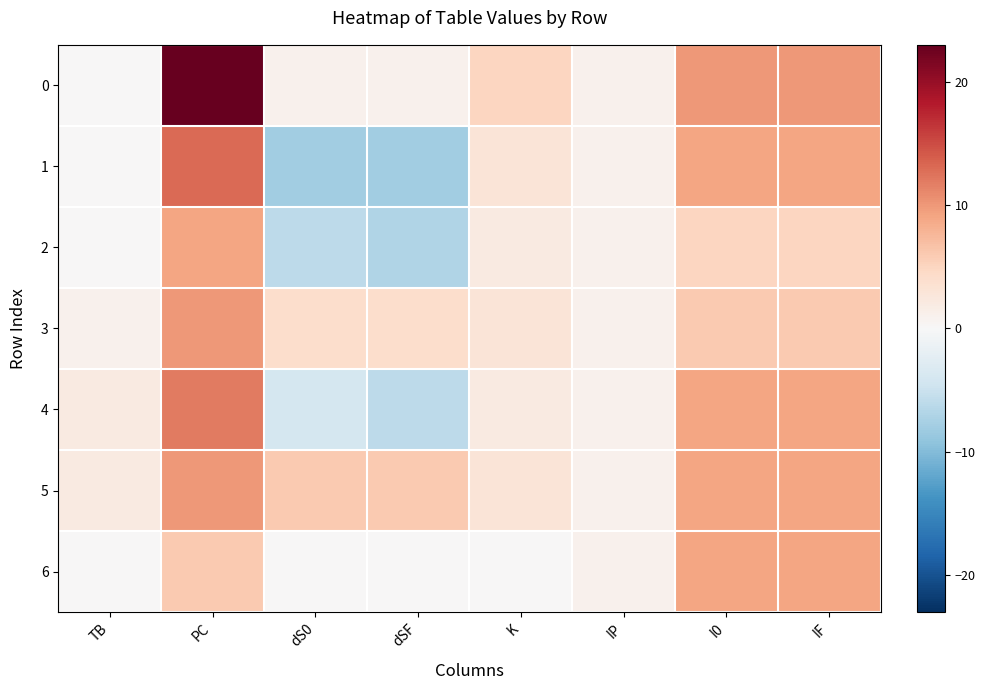

Reading left to right, list all the values displayed in this chart.

0: TB=0	PC=23	dS0=1	dSF=1	K=5	IP=1	I0=10	IF=10
1: TB=0	PC=13	dS0=-8	dSF=-8	K=3	IP=1	I0=9	IF=9
2: TB=0	PC=9	dS0=-6	dSF=-7	K=2	IP=1	I0=5	IF=5
3: TB=1	PC=10	dS0=4	dSF=4	K=3	IP=1	I0=6	IF=6
4: TB=2	PC=12	dS0=-4	dSF=-6	K=2	IP=1	I0=9	IF=9
5: TB=2	PC=10	dS0=6	dSF=6	K=3	IP=1	I0=9	IF=9
6: TB=0	PC=6	dS0=0	dSF=0	K=0	IP=1	I0=9	IF=9